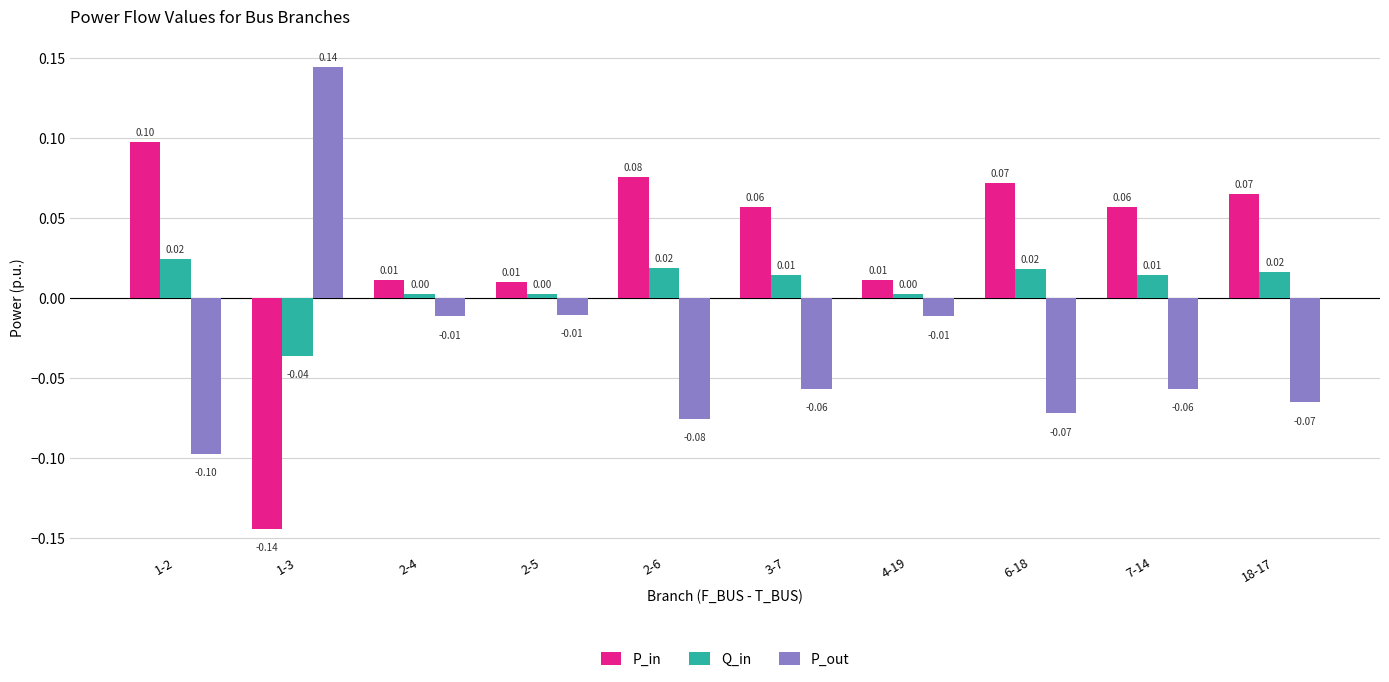

Which series has the largest total across all categories?

P_in